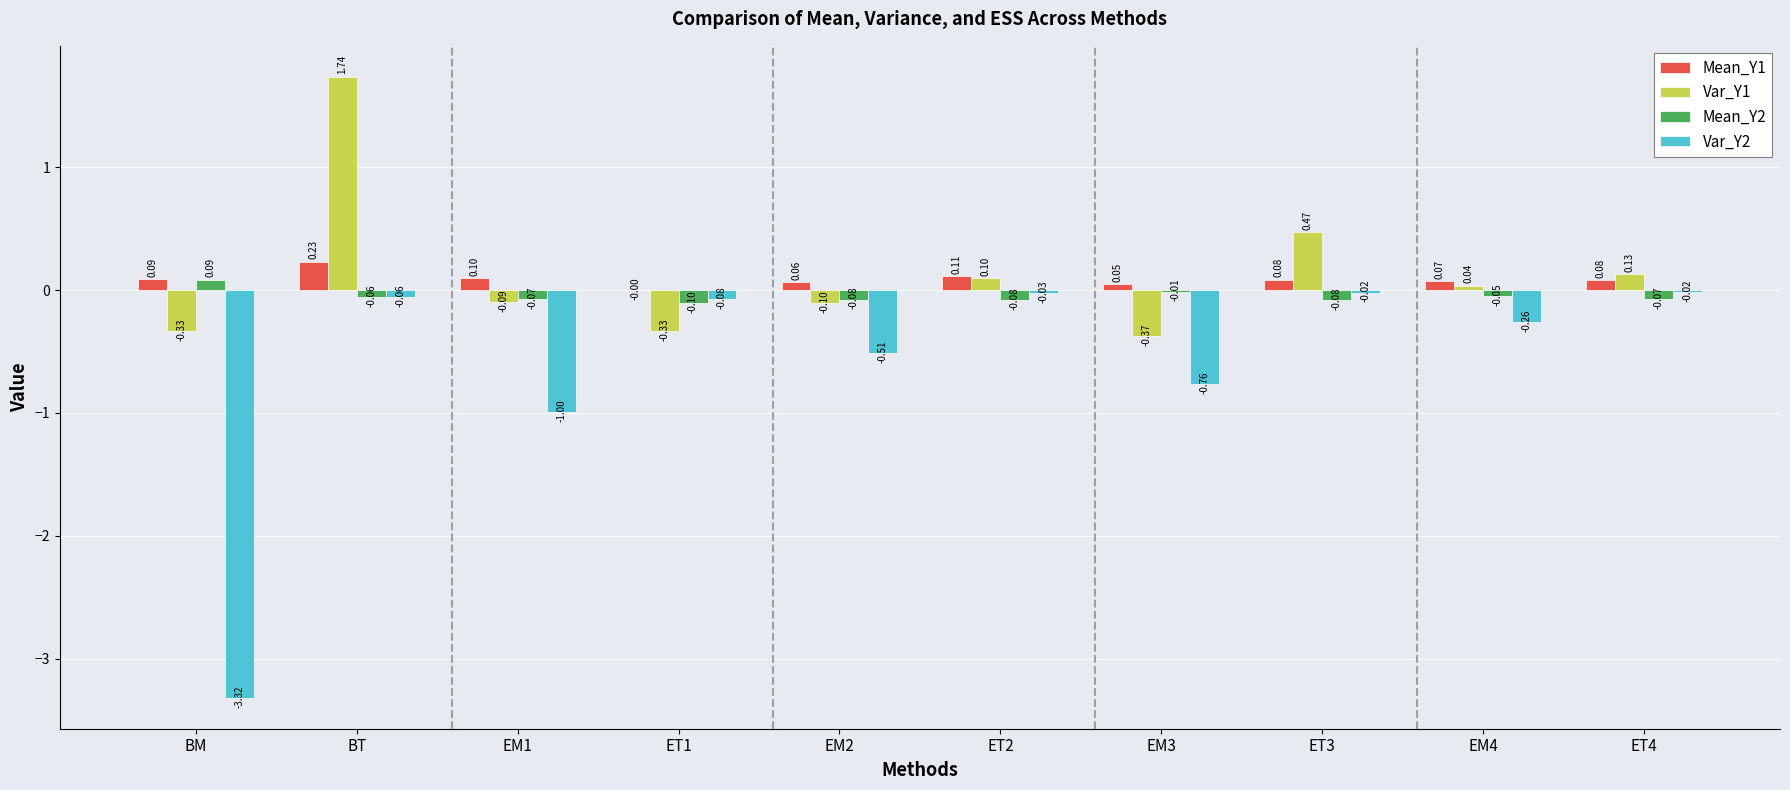

Between BM and EM3, which series saw the biggest shift?

Var_Y2